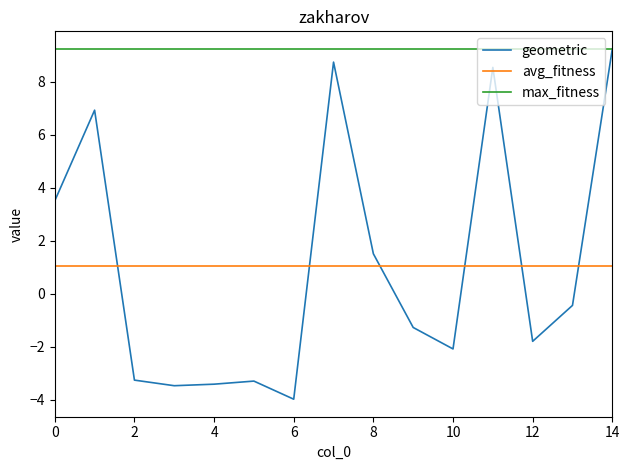

Which series has the largest range (max minus min)?

geometric